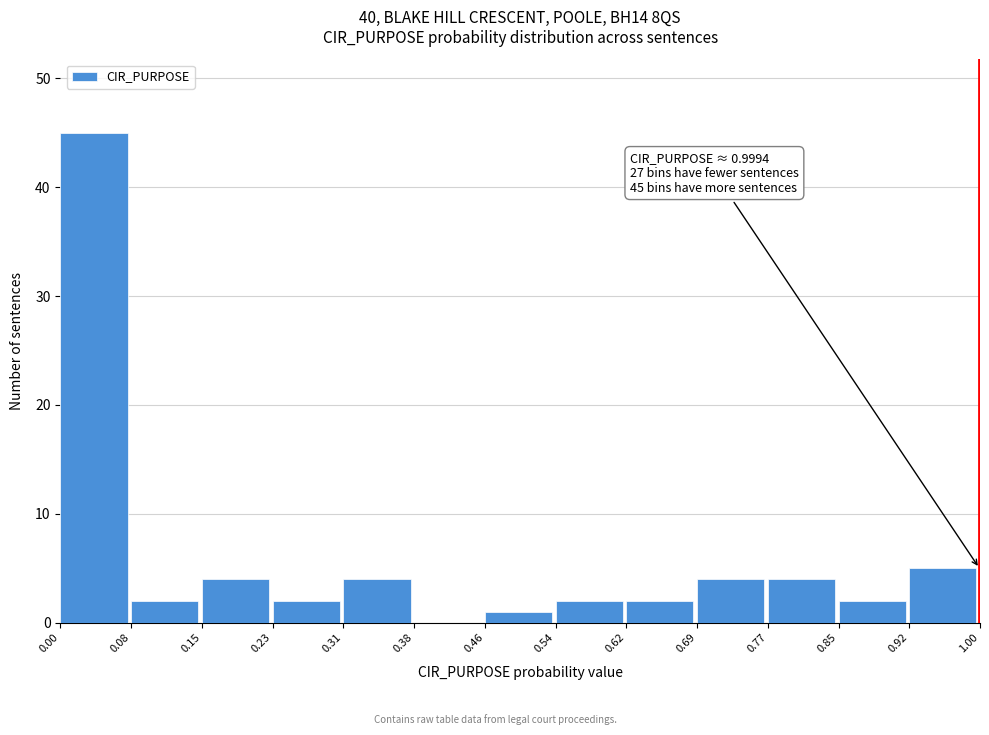

Which range on the x-axis has the tallest bar?

0.00 to 0.08